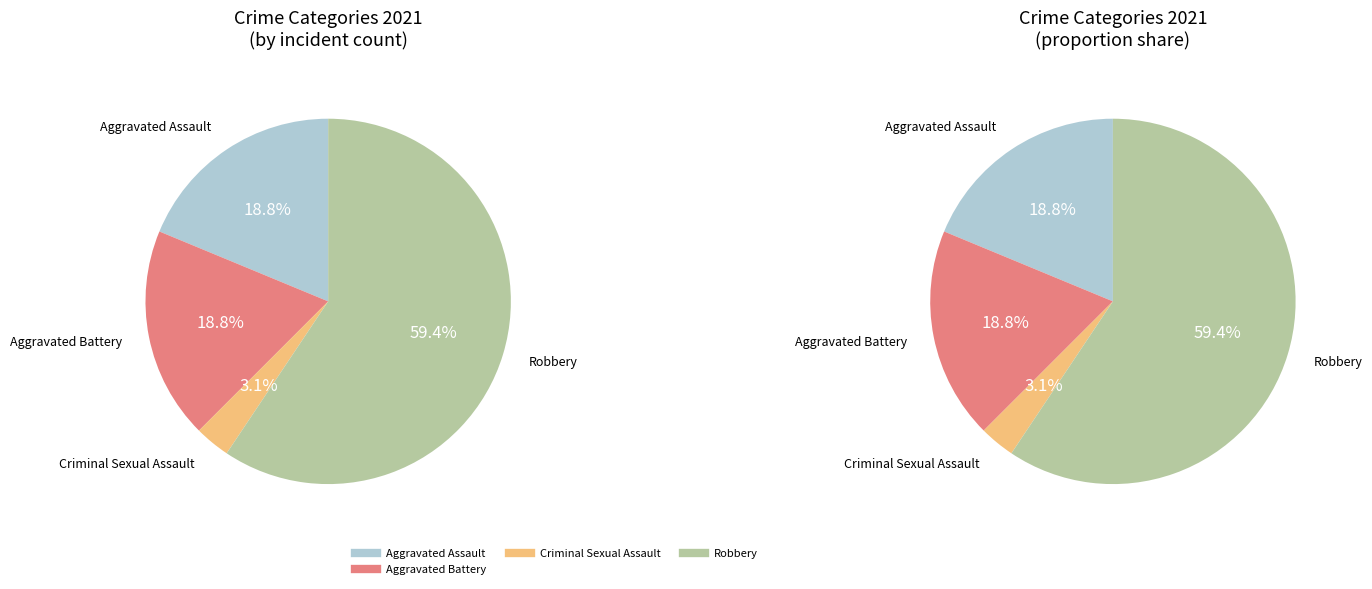

Which slice is the largest?

Robbery